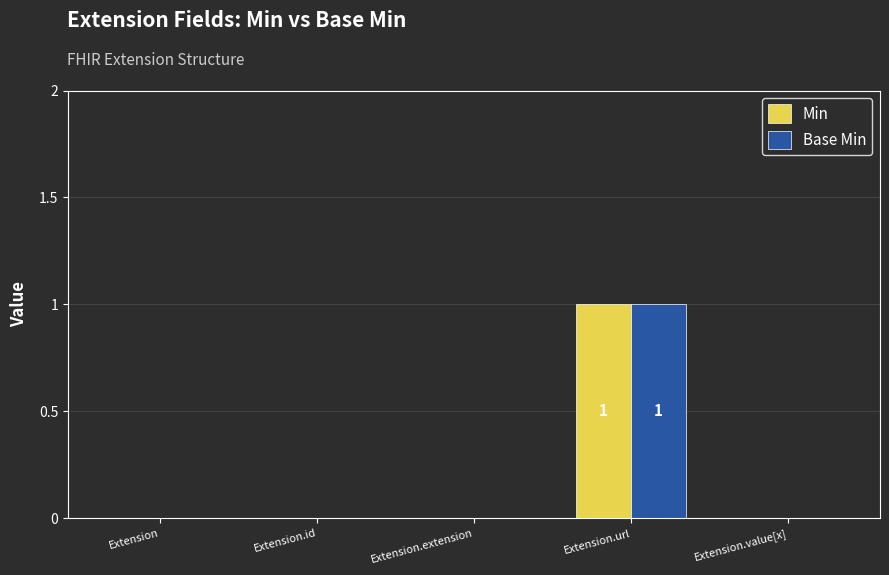

At which category does the chart reach its peak across all series?

Extension.url